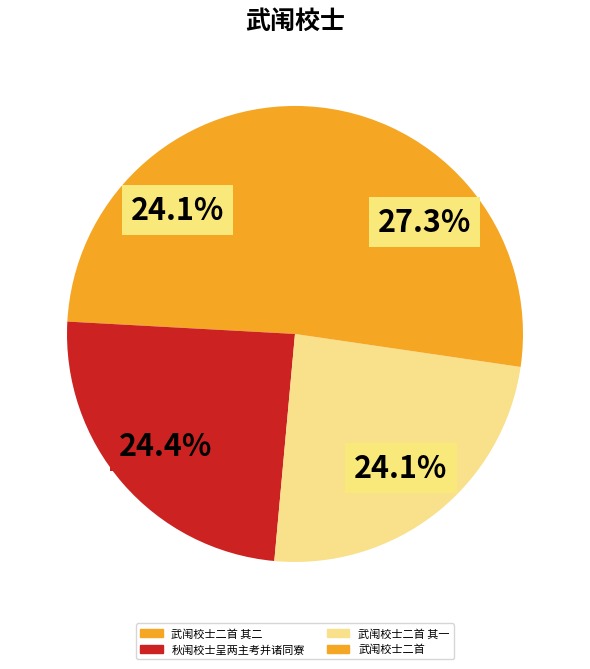

How many segments does this pie chart have?

4